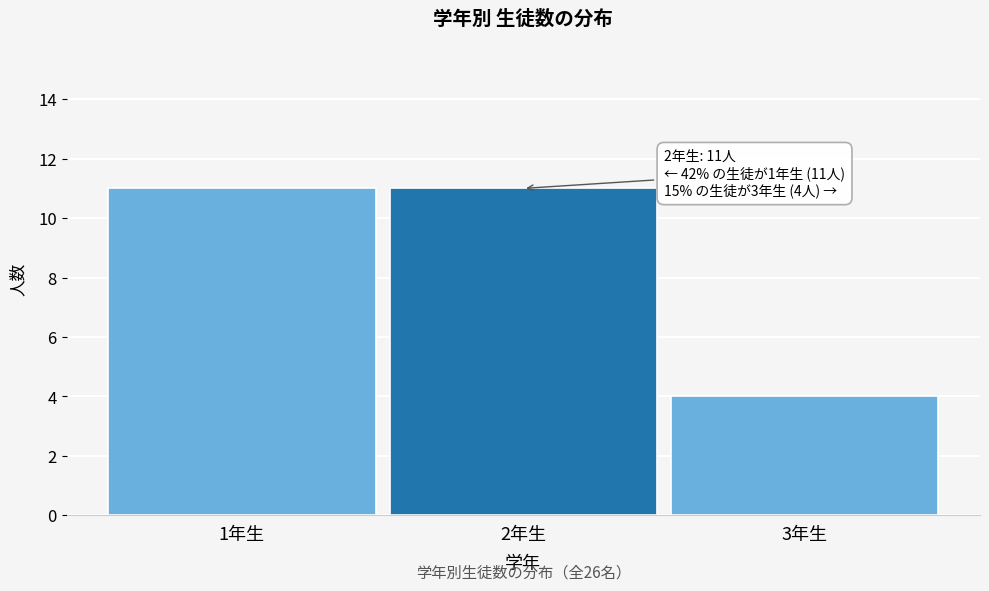

Reading left to right, extract all data points from this chart.

11	11	4